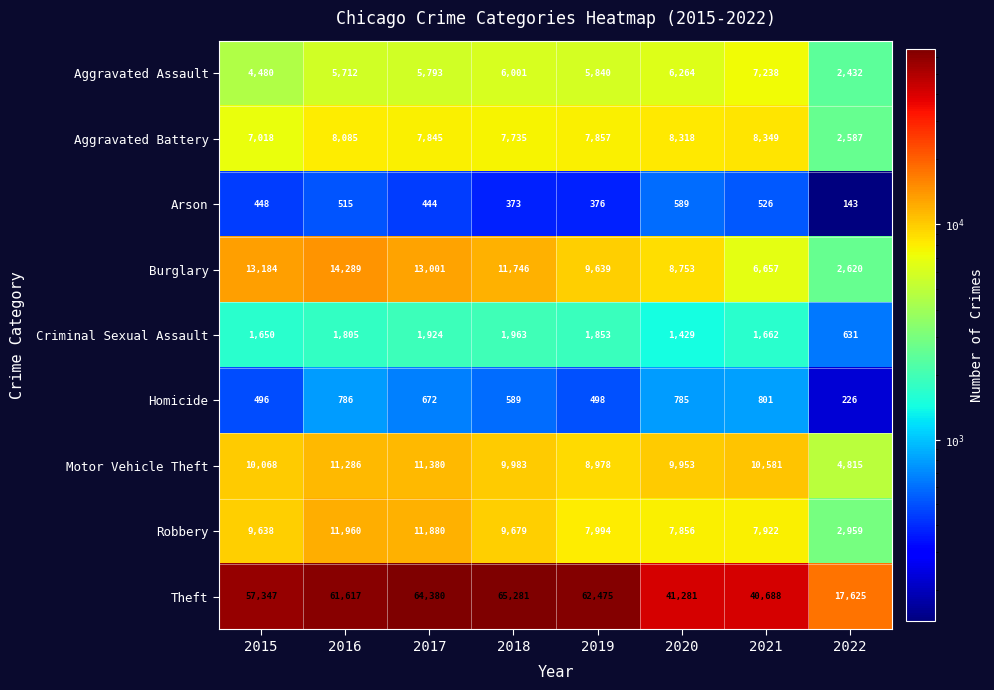

What is the sum of the Homicide values at 2016 and 2018?

1375